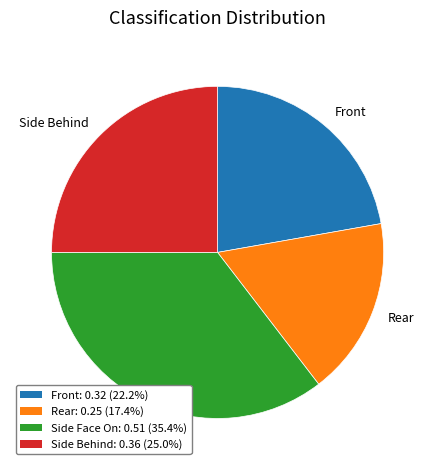

Is it true that Rear is 17% of the pie?

True